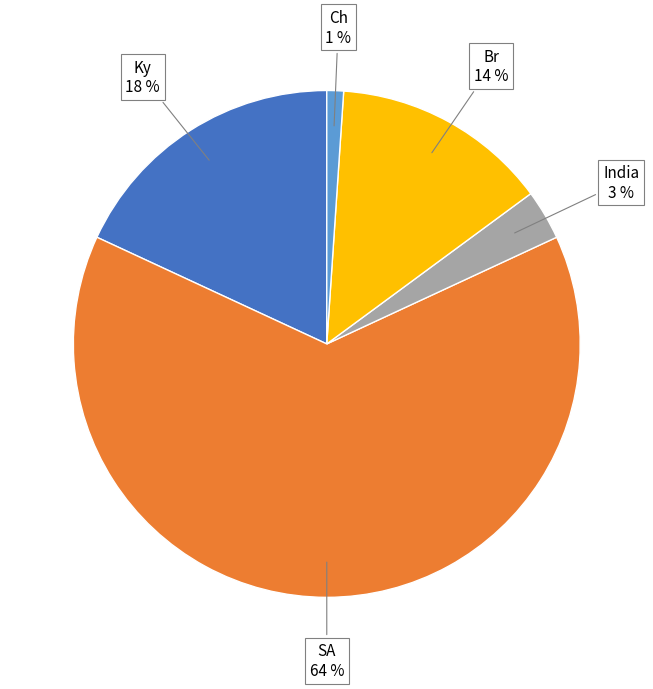

To the nearest percent, what is the difference between the largest and smallest slice percentages?

63%